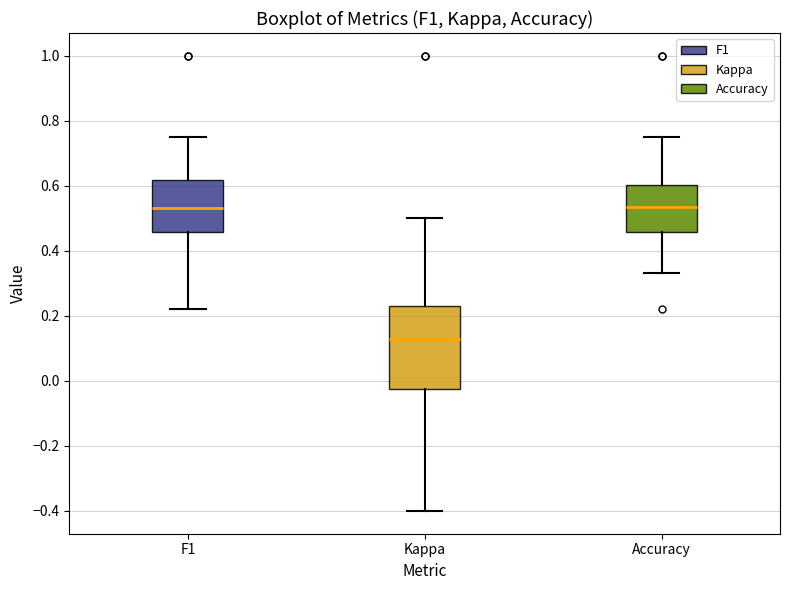

Reading left to right, read every box against the y-axis: the position of its median line, the range the box covers, and the ends of its whiskers. The values are not printed on the chart, so give them approximately, as read against the axis.

F1: median 0.54, box 0.46 to 0.62, whiskers 0.22 to 0.76
Kappa: median 0.12, box -0.02 to 0.24, whiskers -0.40 to 0.50
Accuracy: median 0.54, box 0.46 to 0.60, whiskers 0.34 to 0.76